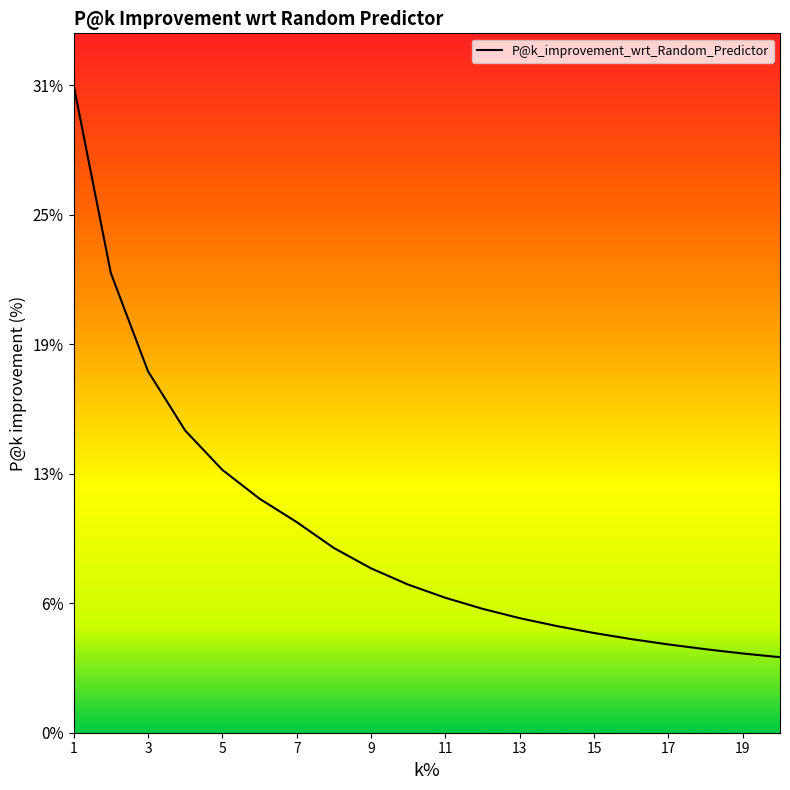

Does the chart display data point markers on the line(s)?

No